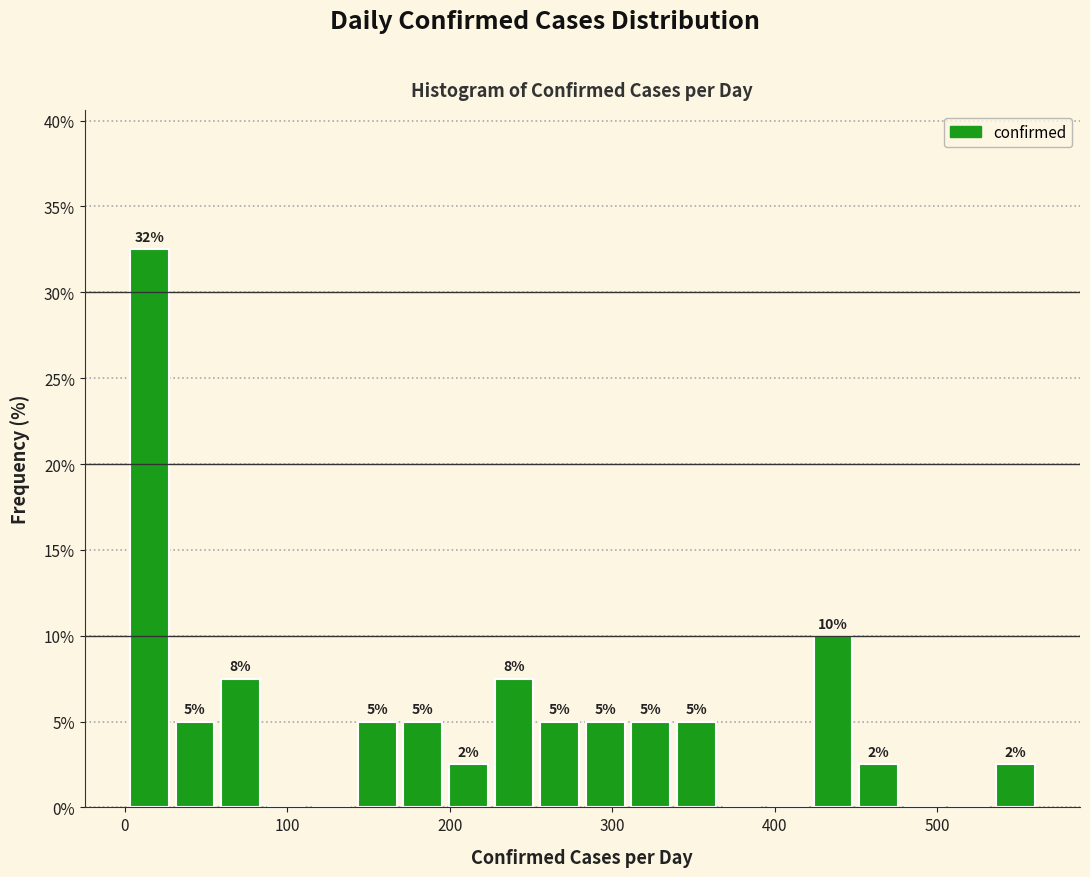

Around what value on the x-axis is the tallest bar? Give the approximate position of its centre, as read against the axis.

20